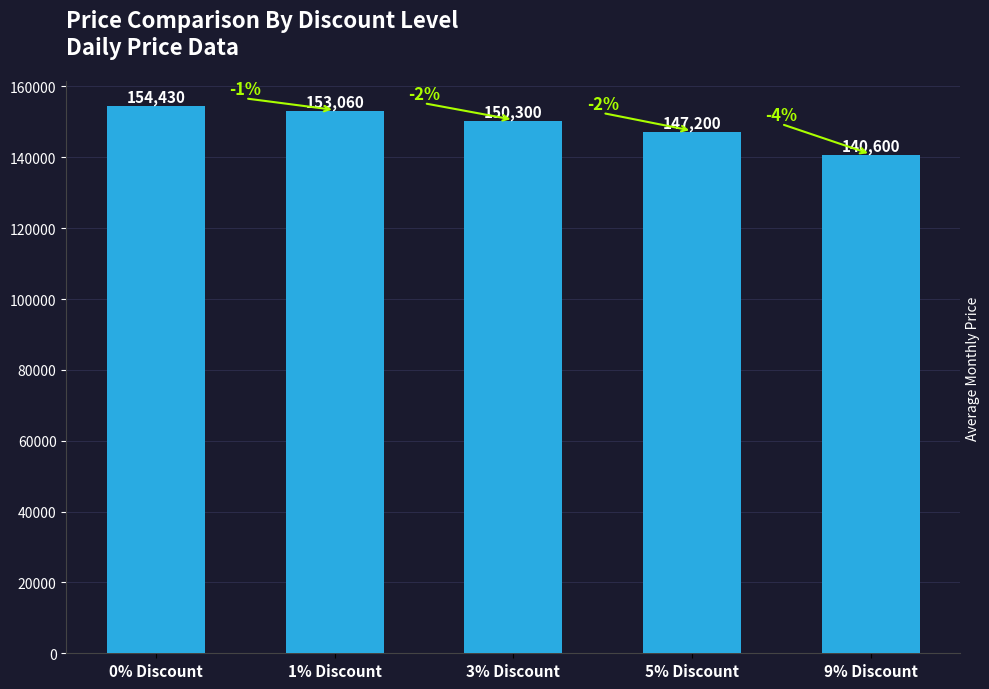

Approximately how many times larger is the value at 0% Discount compared to 1% Discount?

1.0